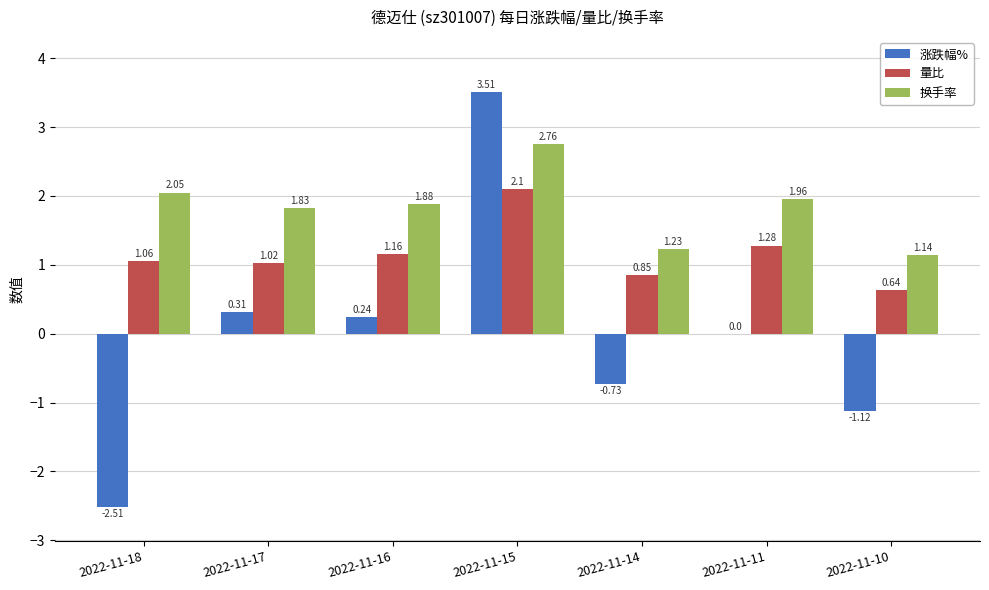

What is the sum of all 涨跌幅% values?

-0.3